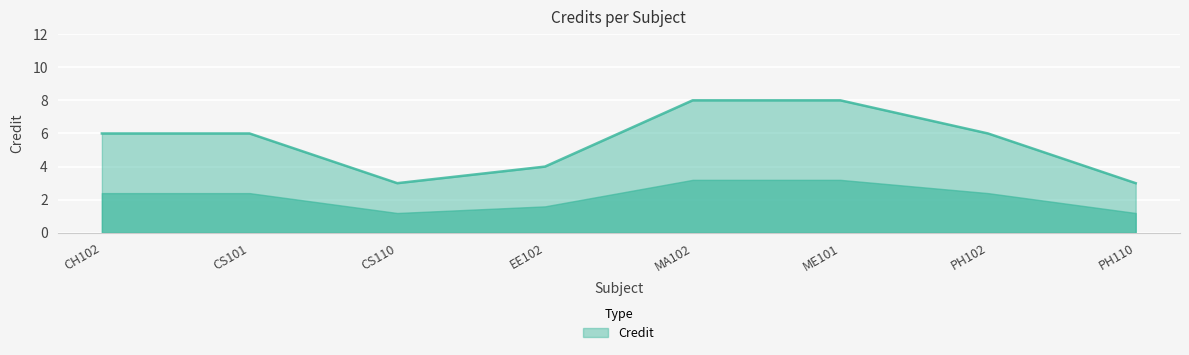

What is the sum of all values?

44